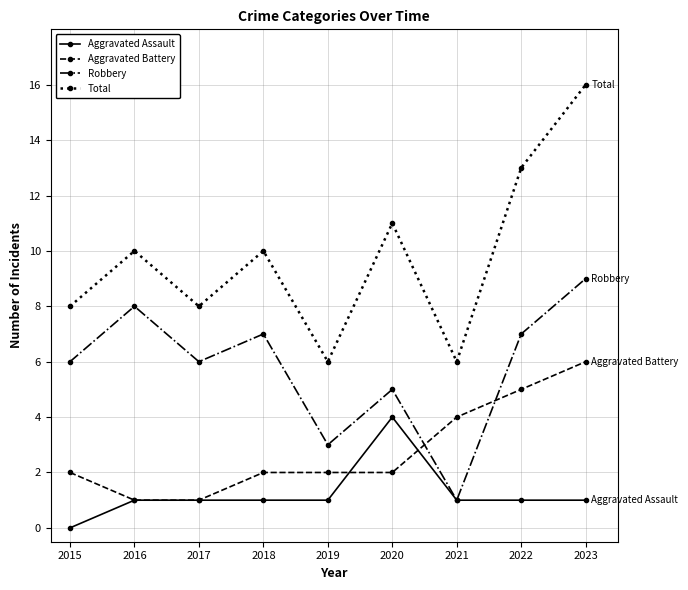

Where is the first local minimum for Total?

2017